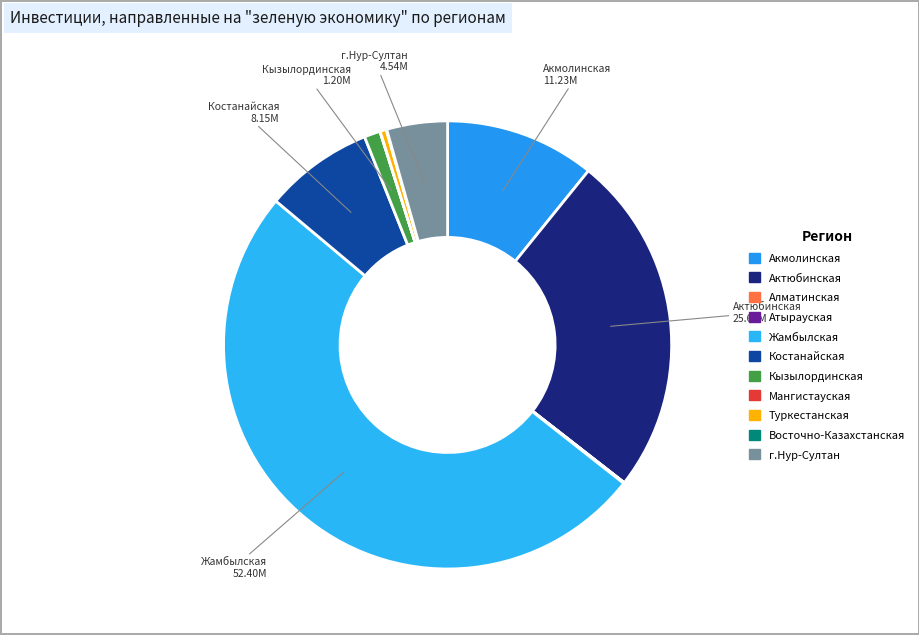

How much of the chart is everything except Алматинская?

100.0%